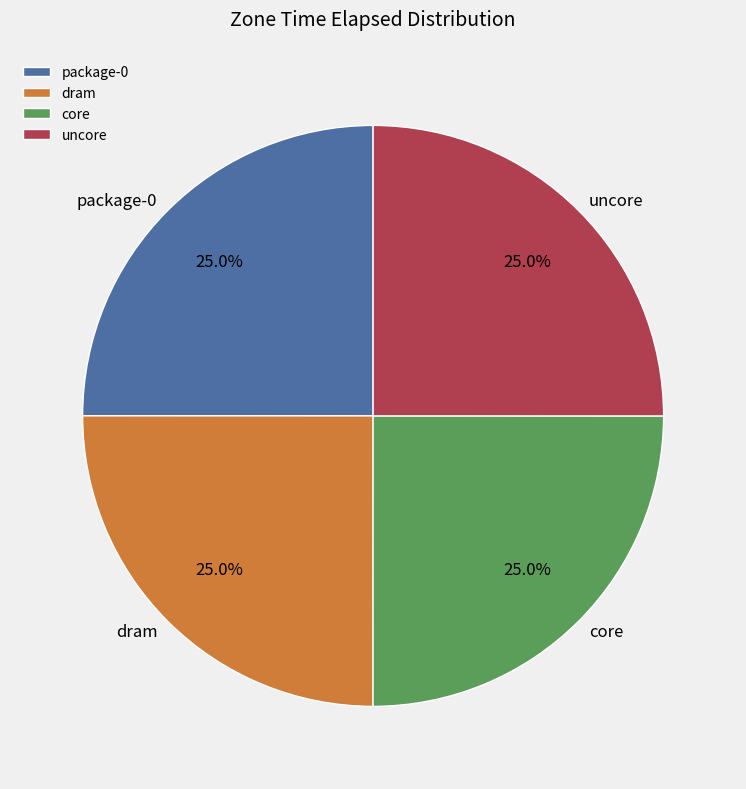

What portion of the pie excludes uncore?

75.0%